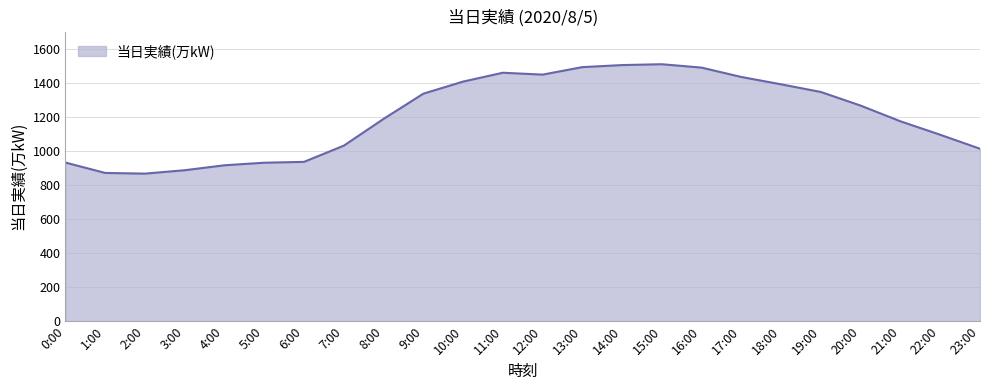

The chart shows a value of 2366 at 11:00. True or false?

False